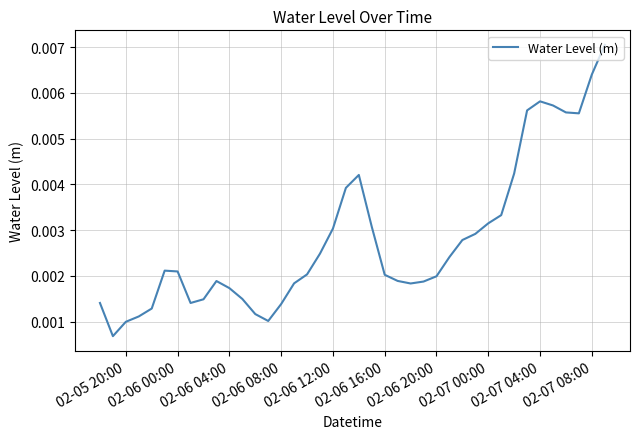

How many interior local valleys (lower than both neighbors) does the data have?

5